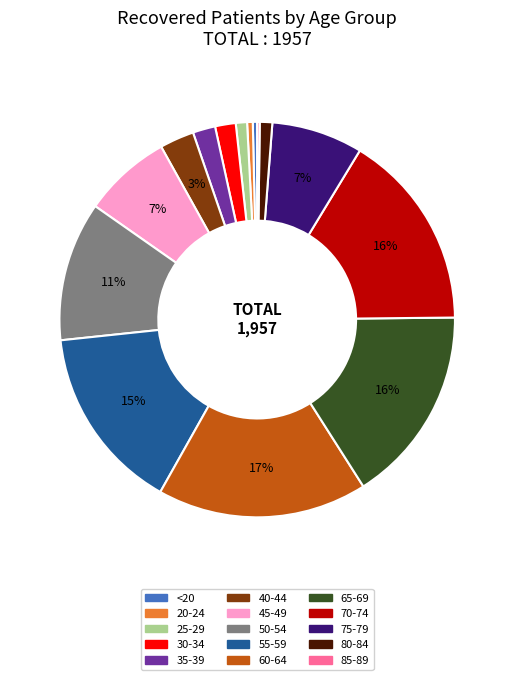

To the nearest percent, what is the average slice percentage?

7%